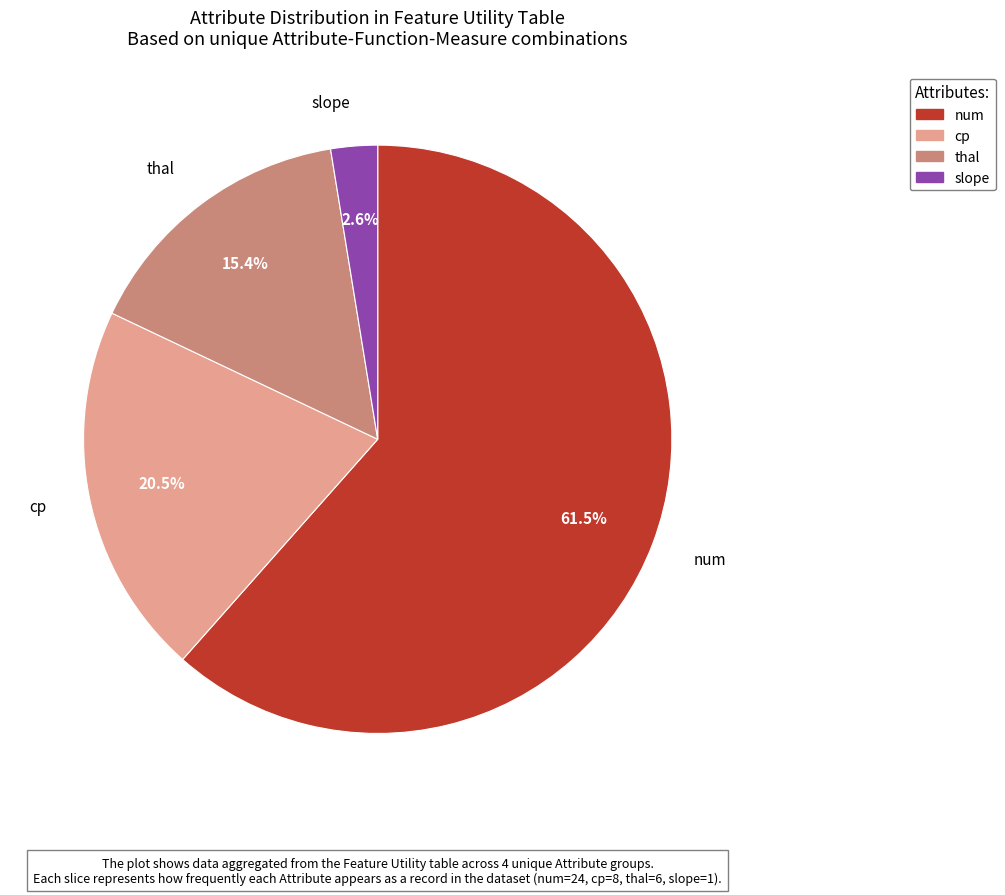

To the nearest percent, what portion does thal represent?

15%